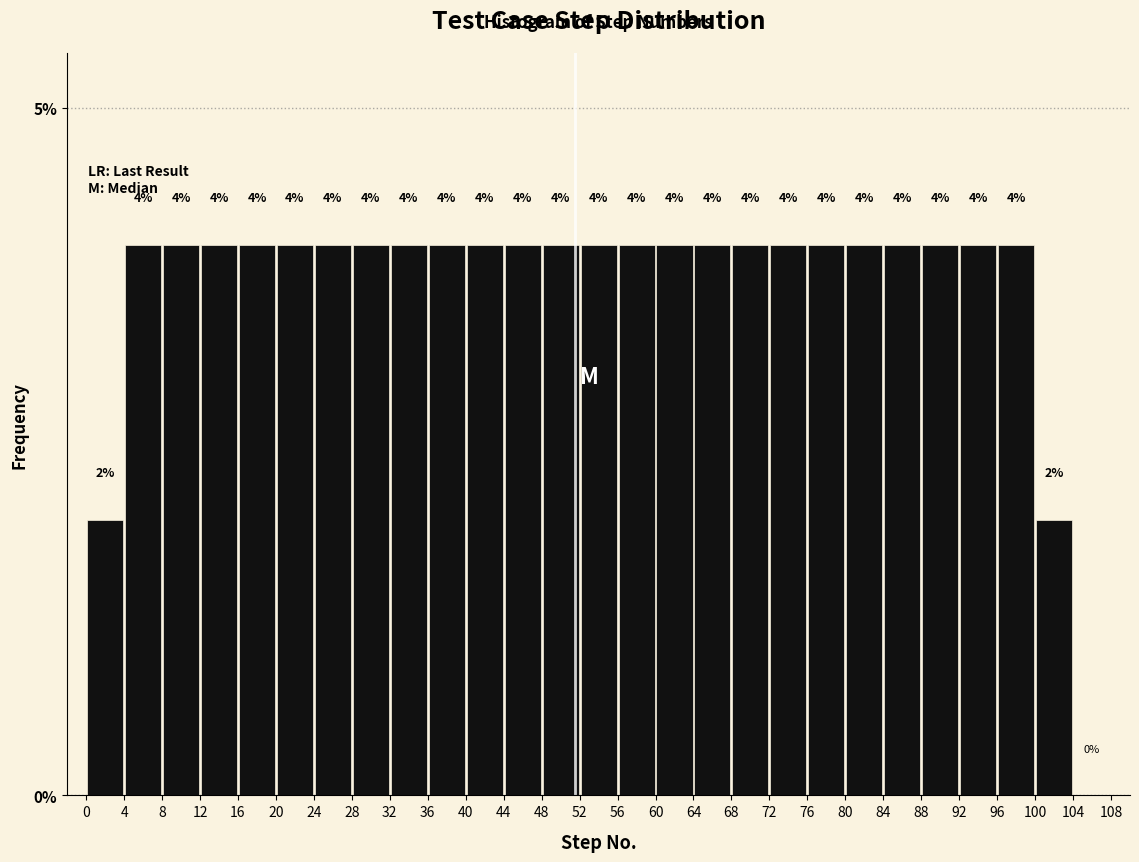

Reading left to right, list every bar in this chart as the range it spans on the x-axis followed by its height.

0 to 4: 2
4 to 8: 4
8 to 12: 4
12 to 16: 4
16 to 20: 4
20 to 24: 4
24 to 28: 4
28 to 32: 4
32 to 36: 4
36 to 40: 4
40 to 44: 4
44 to 48: 4
48 to 52: 4
52 to 56: 4
56 to 60: 4
60 to 64: 4
64 to 68: 4
68 to 72: 4
72 to 76: 4
76 to 80: 4
80 to 84: 4
84 to 88: 4
88 to 92: 4
92 to 96: 4
96 to 100: 4
100 to 104: 2
104 to 108: 0